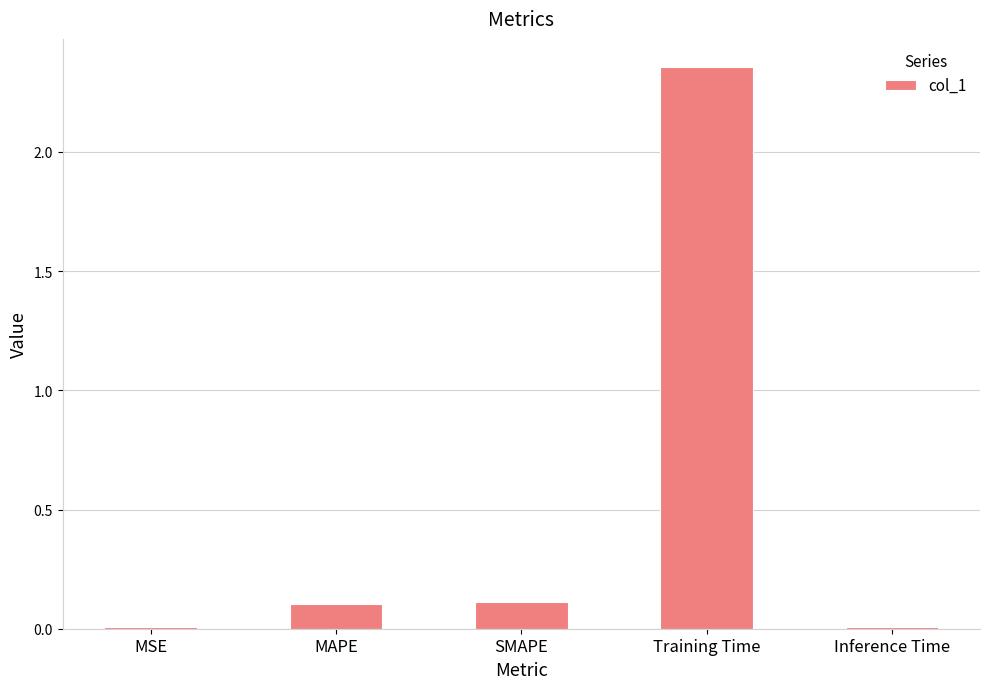

Does the chart contain stacked bars?

No